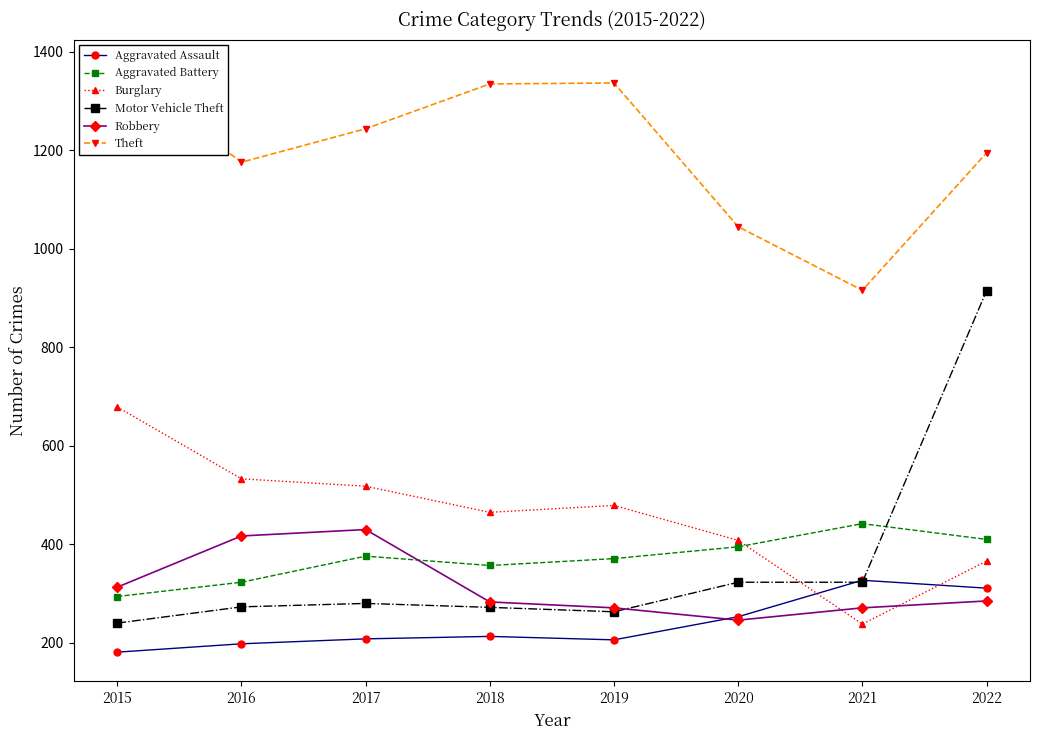

Reading left to right, list all the values displayed in this chart.

Aggravated Assault: 2015=181	2016=198	2017=208	2018=213	2019=206	2020=253	2021=327	2022=311
Aggravated Battery: 2015=294	2016=323	2017=376	2018=357	2019=371	2020=395	2021=442	2022=410
Burglary: 2015=679	2016=533	2017=518	2018=465	2019=479	2020=408	2021=238	2022=366
Motor Vehicle Theft: 2015=240	2016=273	2017=280	2018=272	2019=263	2020=323	2021=323	2022=915
Robbery: 2015=313	2016=417	2017=430	2018=283	2019=271	2020=246	2021=271	2022=285
Theft: 2015=1366	2016=1176	2017=1244	2018=1335	2019=1337	2020=1045	2021=916	2022=1195